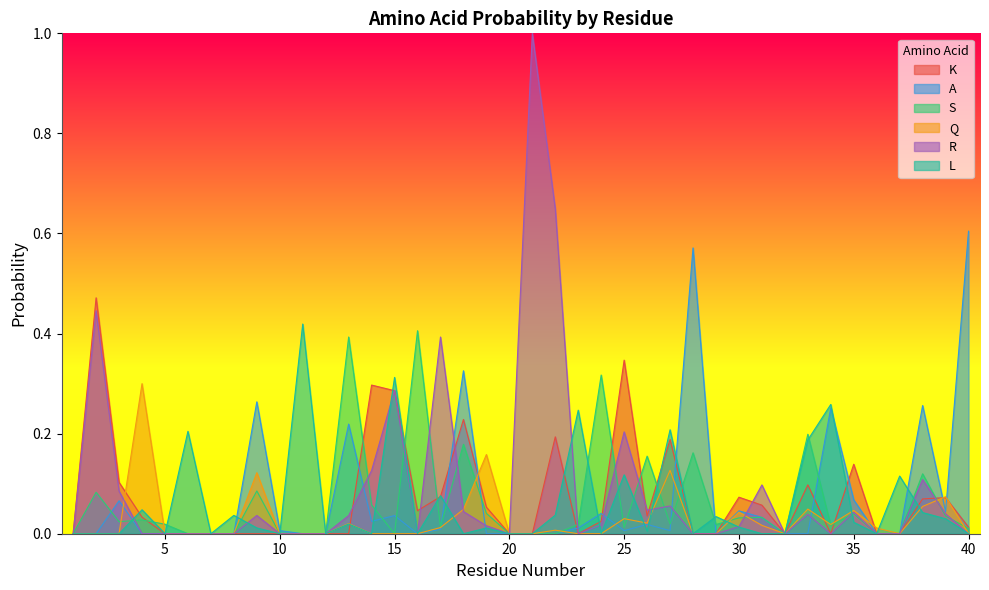

What is the total value across all series at 23?

0.3